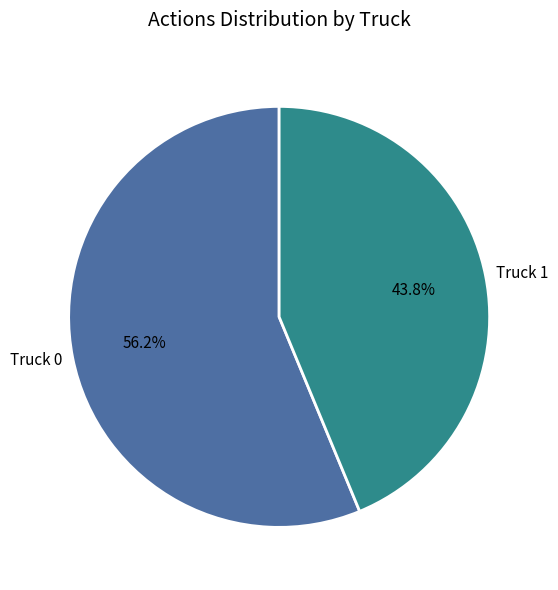

Approximately how many times larger is the value at Truck 1 compared to Truck 0?

0.8